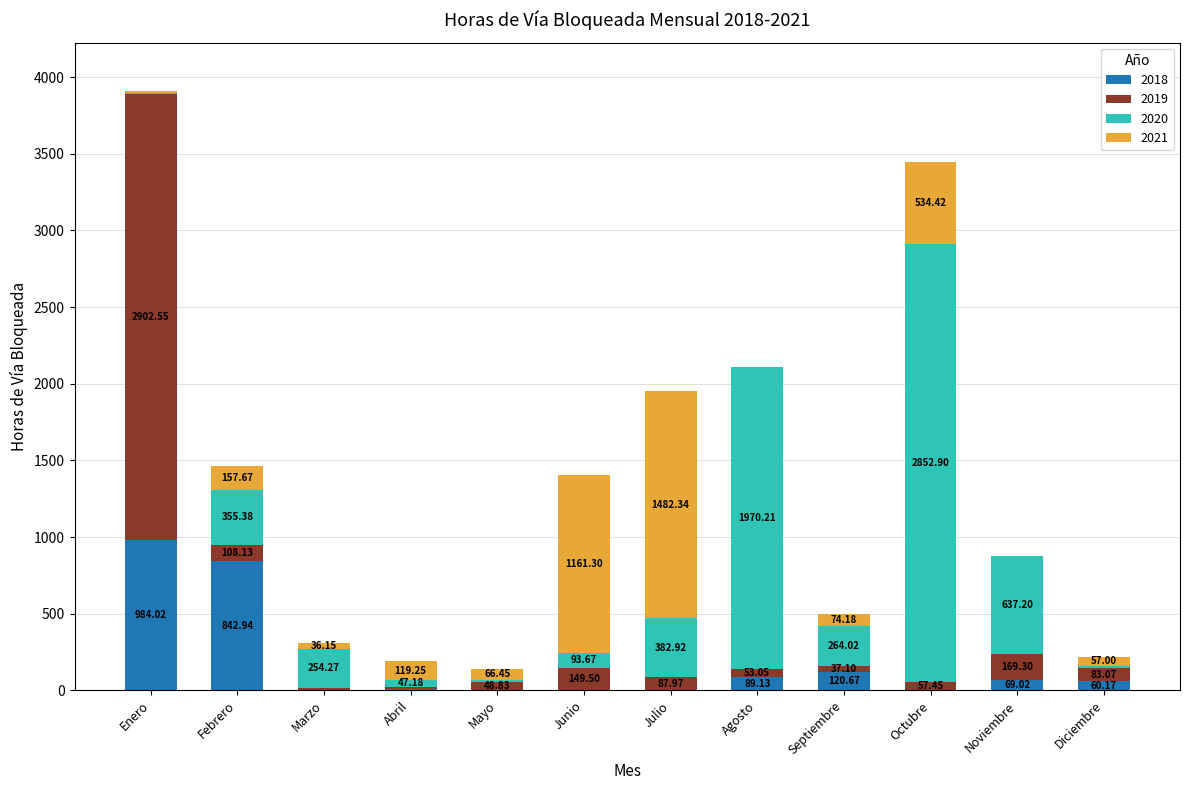

At which label is 2018 closest to 492?

Febrero